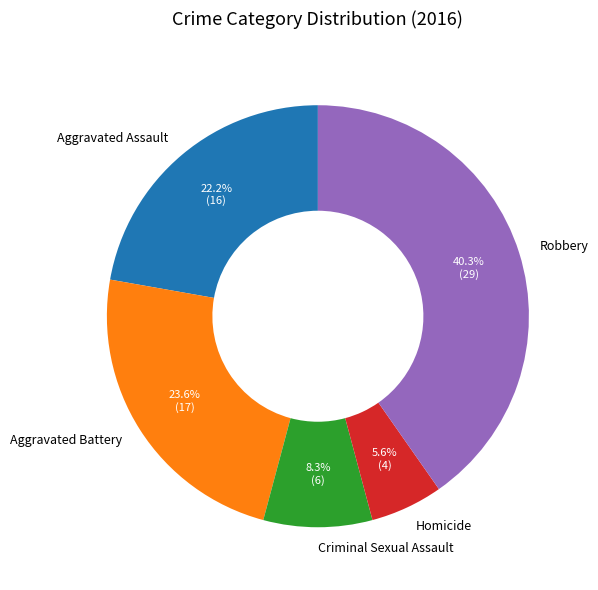

Does Robbery account for over 50% of the chart?

No